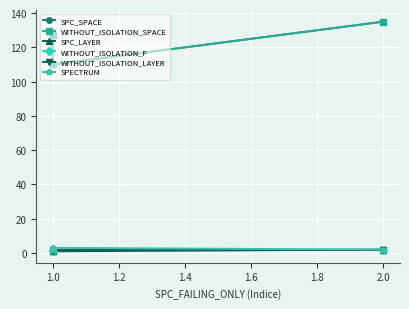

Is the value of WITHOUT_ISOLATION_LAYER at 1.0 greater than the value of WITHOUT_ISOLATION_SPACE at 1.0?

No